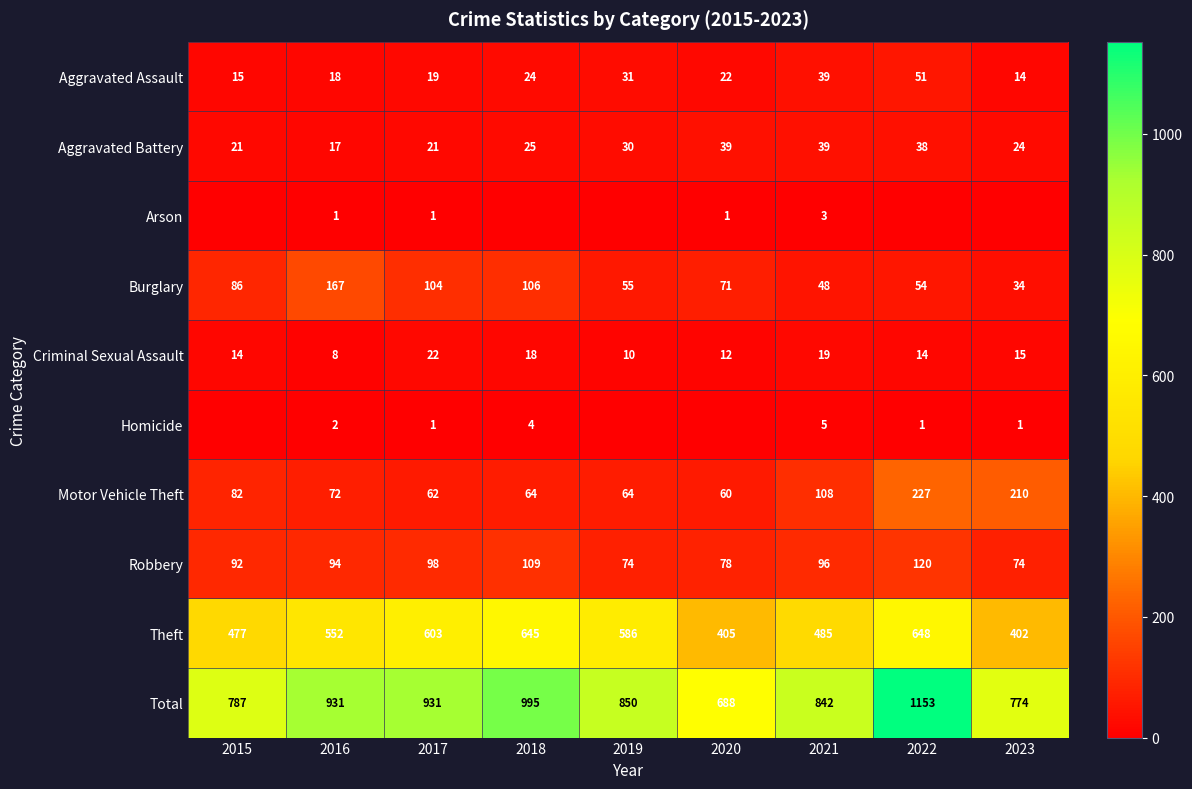

What is the sum of all Theft values?

4803